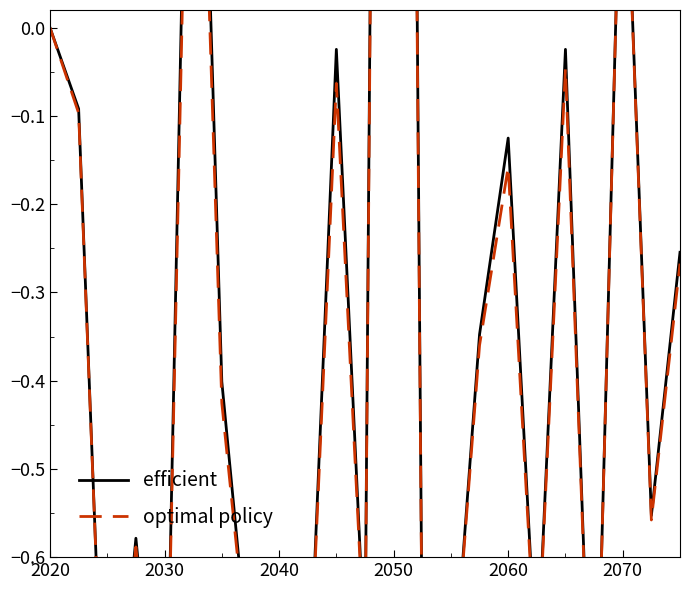

The value of optimal policy at 2030 is -1.5. True or false?

False